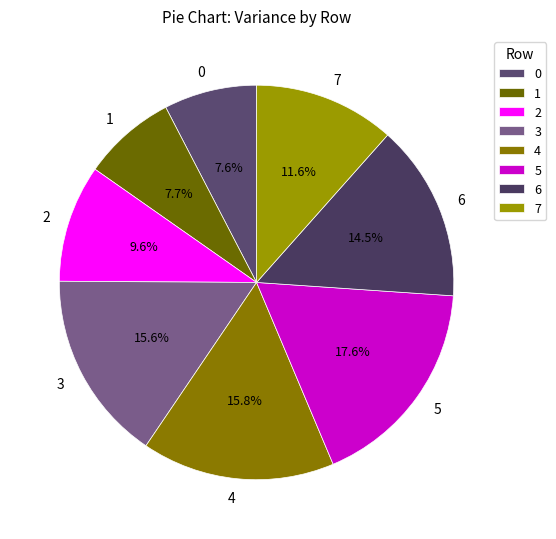

What is the ratio of the value at 6 to the value at 5?

0.8